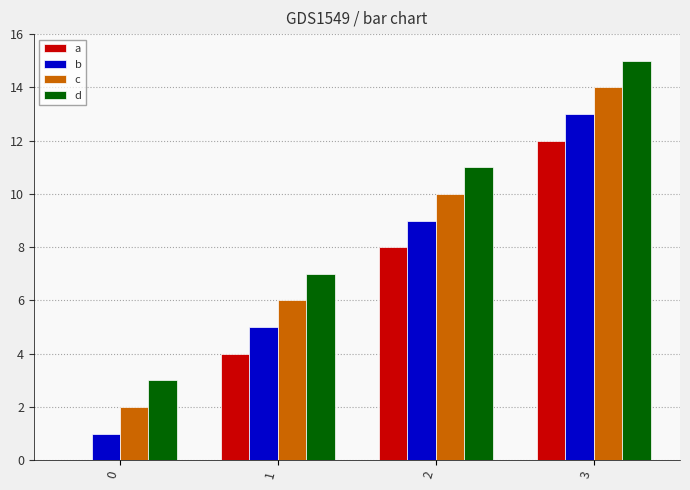

Which series has the largest total across all categories?

d